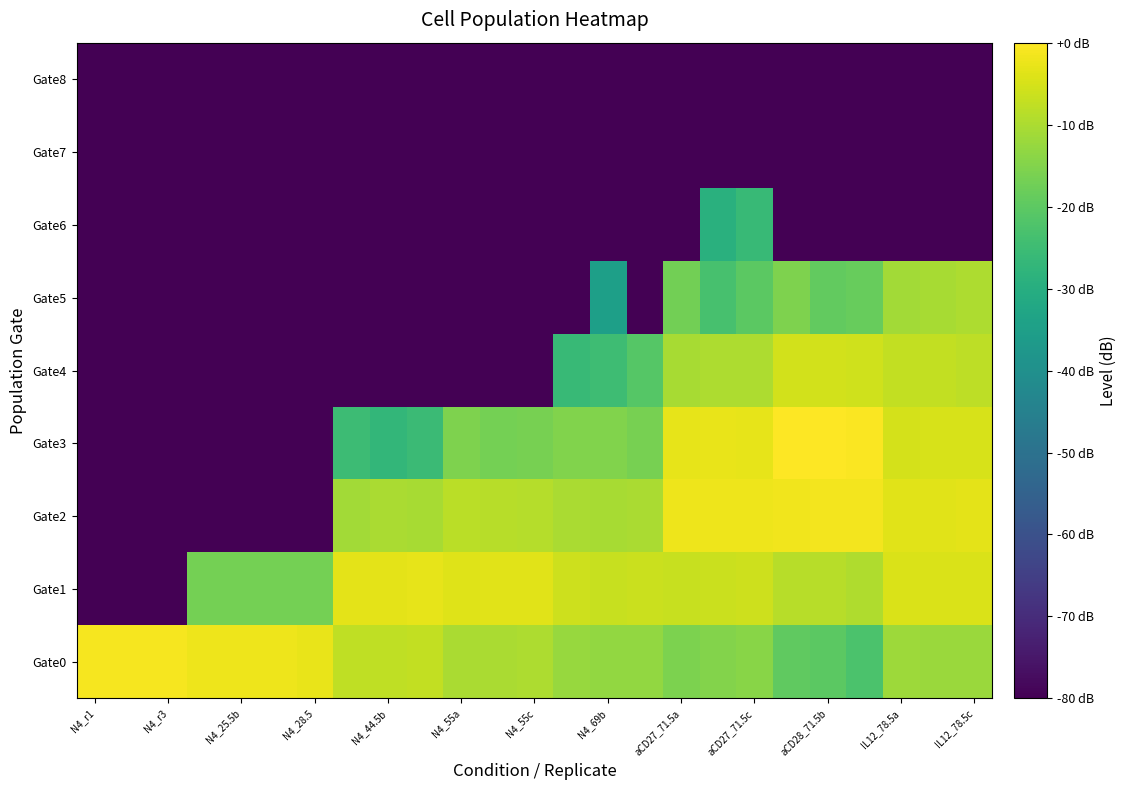

Reading left to right, what are all the values shown in this chart?

Gate0: -1.2	-1.2	-1.0	-2.2	-2.1	-1.9	-2.5	-7.5	-7.7	-7.5	-10.1	-10.2	-10.0	-12.2	-13.1	-13.0	-15.7	-15.0	-14.2	-19.6	-20.1	-22.7	-11.9	-12.1	-11.9
Gate1: -80.0	-80.0	-80.0	-16.7	-16.6	-16.9	-16.6	-3.2	-3.1	-3.1	-3.8	-3.6	-3.7	-6.0	-6.7	-6.3	-6.7	-6.4	-6.1	-8.6	-8.6	-9.4	-4.4	-4.5	-4.4
Gate2: -80.0	-80.0	-80.0	-80.0	-80.0	-80.0	-80.0	-11.0	-10.2	-10.6	-8.2	-8.5	-8.9	-10.0	-10.4	-10.1	-1.9	-1.9	-1.9	-1.8	-1.5	-1.4	-3.5	-3.5	-3.4
Gate3: -80.0	-80.0	-80.0	-80.0	-80.0	-80.0	-80.0	-25.2	-26.9	-25.4	-15.4	-16.7	-16.5	-15.1	-15.3	-16.3	-3.0	-2.8	-3.1	0.0	-0.2	-0.5	-5.2	-5.0	-4.8
Gate4: -80.0	-80.0	-80.0	-80.0	-80.0	-80.0	-80.0	-80.0	-80.0	-80.0	-80.0	-80.0	-80.0	-26.2	-25.0	-20.9	-10.3	-9.8	-10.0	-5.5	-5.5	-5.9	-7.5	-7.5	-8.1
Gate5: -80.0	-80.0	-80.0	-80.0	-80.0	-80.0	-80.0	-80.0	-80.0	-80.0	-80.0	-80.0	-80.0	-80.0	-35.0	-80.0	-17.0	-23.3	-20.1	-15.3	-19.2	-18.5	-11.1	-10.3	-9.8
Gate6: -80.0	-80.0	-80.0	-80.0	-80.0	-80.0	-80.0	-80.0	-80.0	-80.0	-80.0	-80.0	-80.0	-80.0	-80.0	-80.0	-80.0	-29.3	-26.1	-80.0	-80.0	-80.0	-80.0	-80.0	-80.0
Gate7: -80.0	-80.0	-80.0	-80.0	-80.0	-80.0	-80.0	-80.0	-80.0	-80.0	-80.0	-80.0	-80.0	-80.0	-80.0	-80.0	-80.0	-80.0	-80.0	-80.0	-80.0	-80.0	-80.0	-80.0	-80.0
Gate8: -80.0	-80.0	-80.0	-80.0	-80.0	-80.0	-80.0	-80.0	-80.0	-80.0	-80.0	-80.0	-80.0	-80.0	-80.0	-80.0	-80.0	-80.0	-80.0	-80.0	-80.0	-80.0	-80.0	-80.0	-80.0